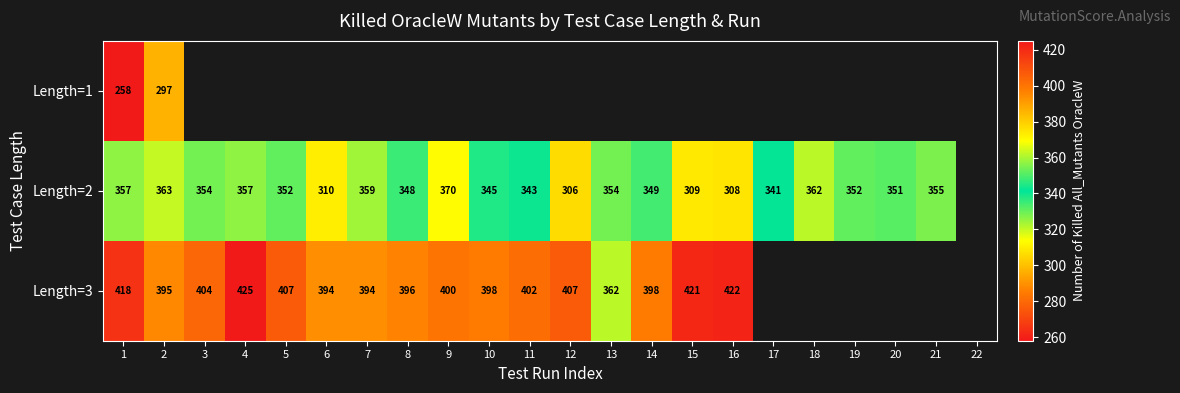

The Length=2 series shows 517 at 10. True or false?

False